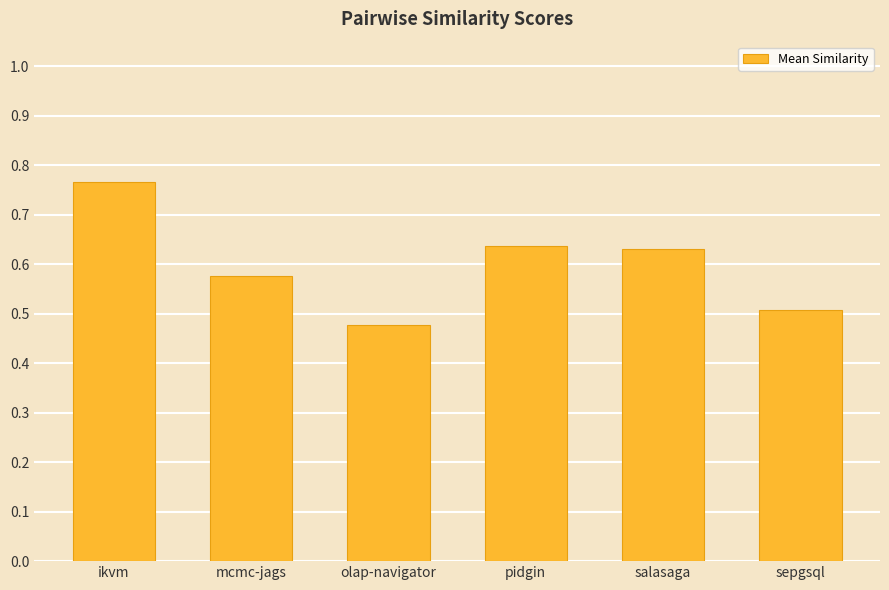

What is the sum of the values at sepgsql and olap-navigator?

1.0